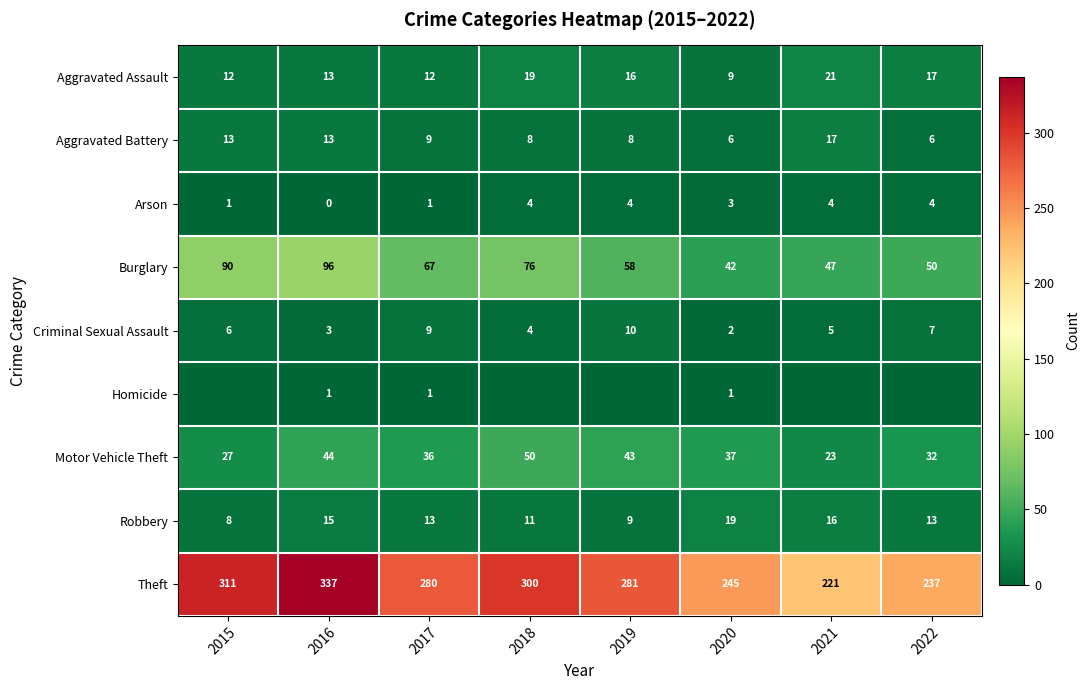

Rank the categories by Burglary value from highest to lowest.

2016, 2015, 2018, 2017, 2019, 2022, 2021, 2020